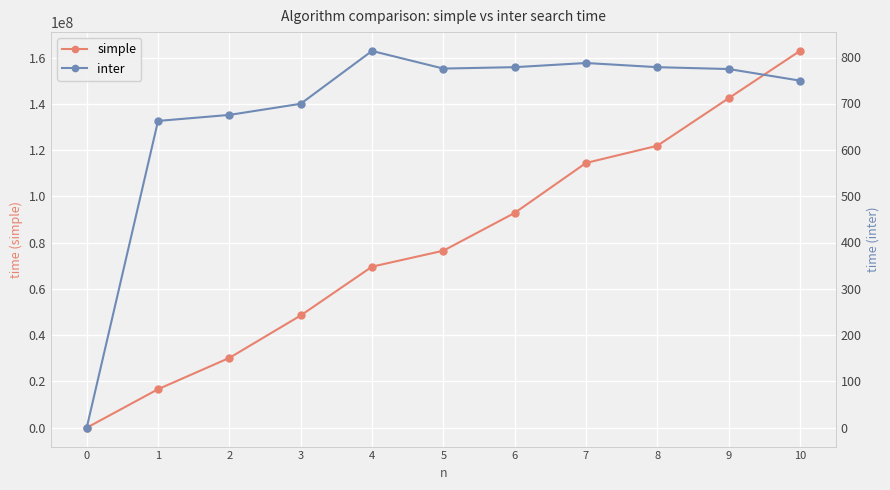

Rank the series by their maximum value, from highest to lowest.

simple, inter